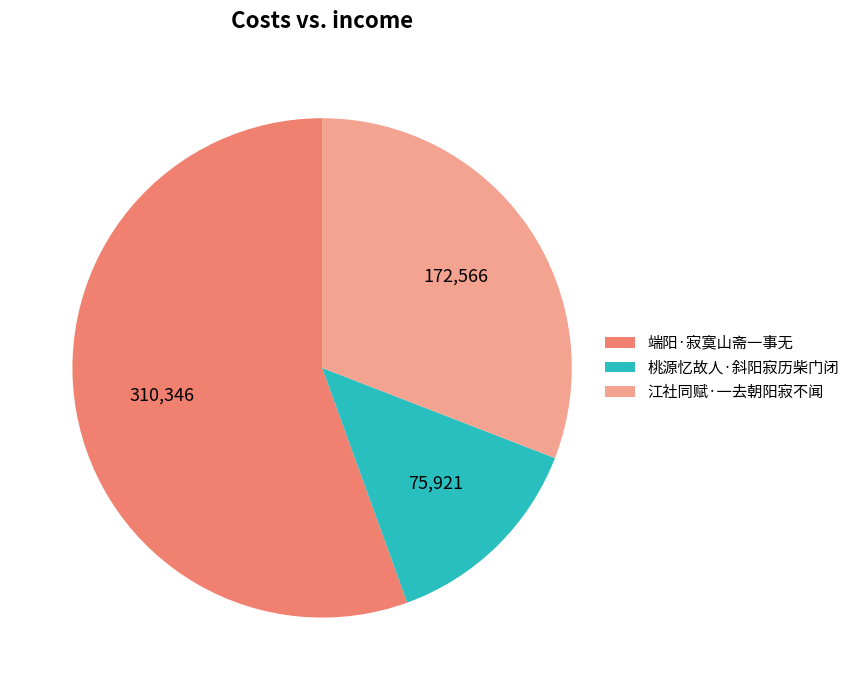

Between 端阳·寂寞山斋一事无 and 江社同赋·一去朝阳寂不闻, which is larger?

端阳·寂寞山斋一事无